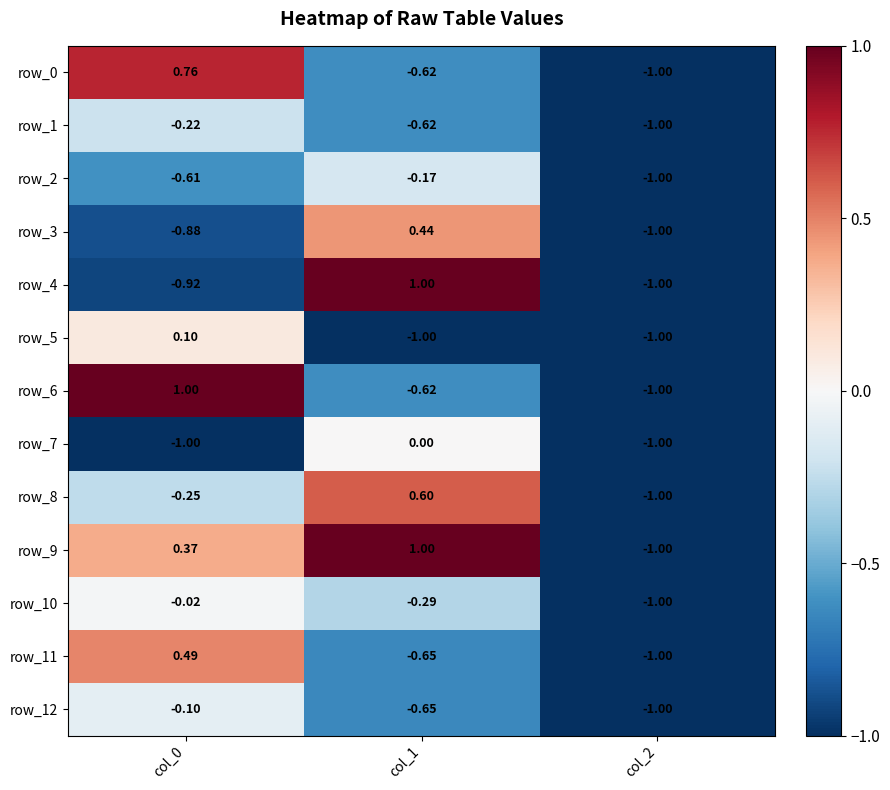

What is the total value across all series at col_2?

-13.0